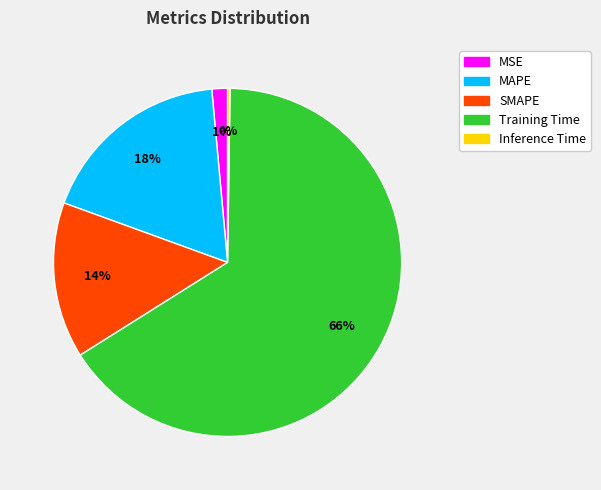

Is it true that SMAPE is 21% of the pie?

False